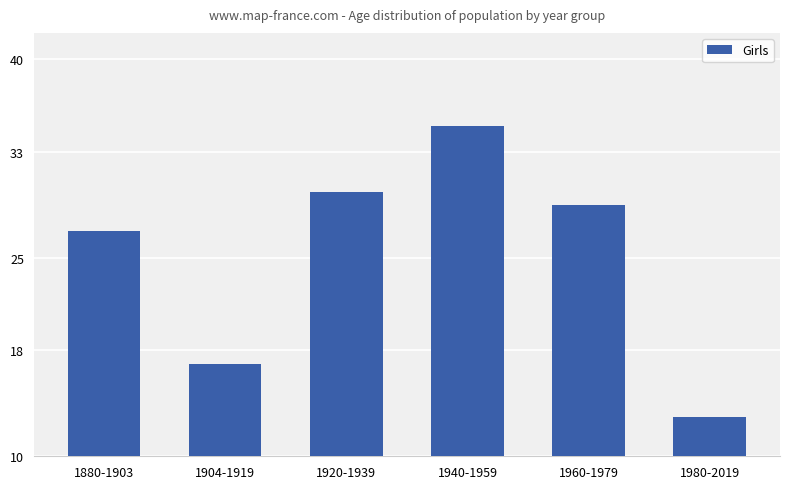

List the labels in order of value, largest first.

1940-1959, 1920-1939, 1960-1979, 1880-1903, 1904-1919, 1980-2019